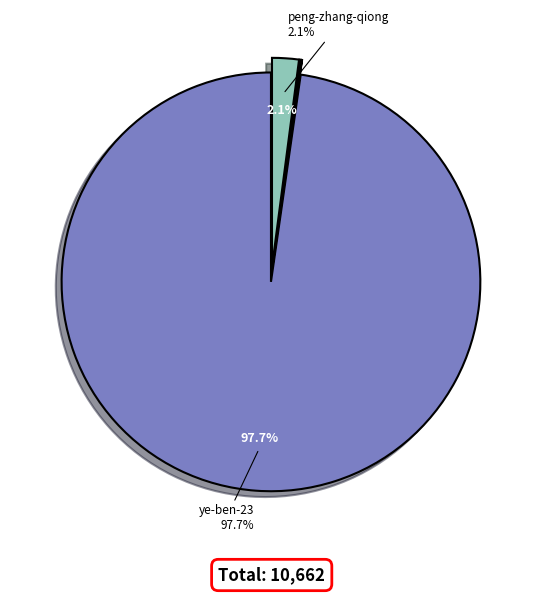

Which slice represents more than half of the pie?

ye-ben-23